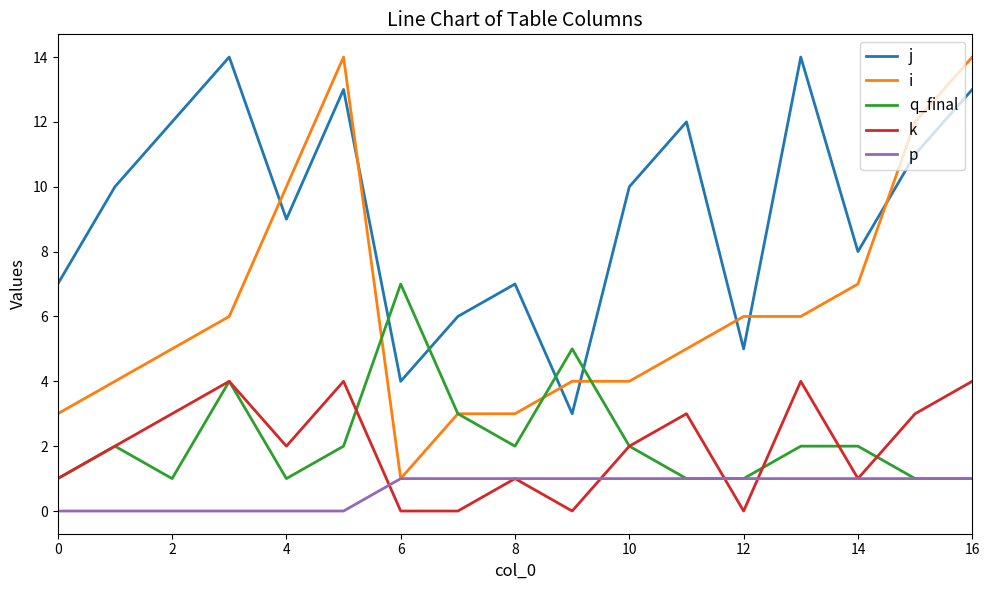

Which series has the largest total across all categories?

j